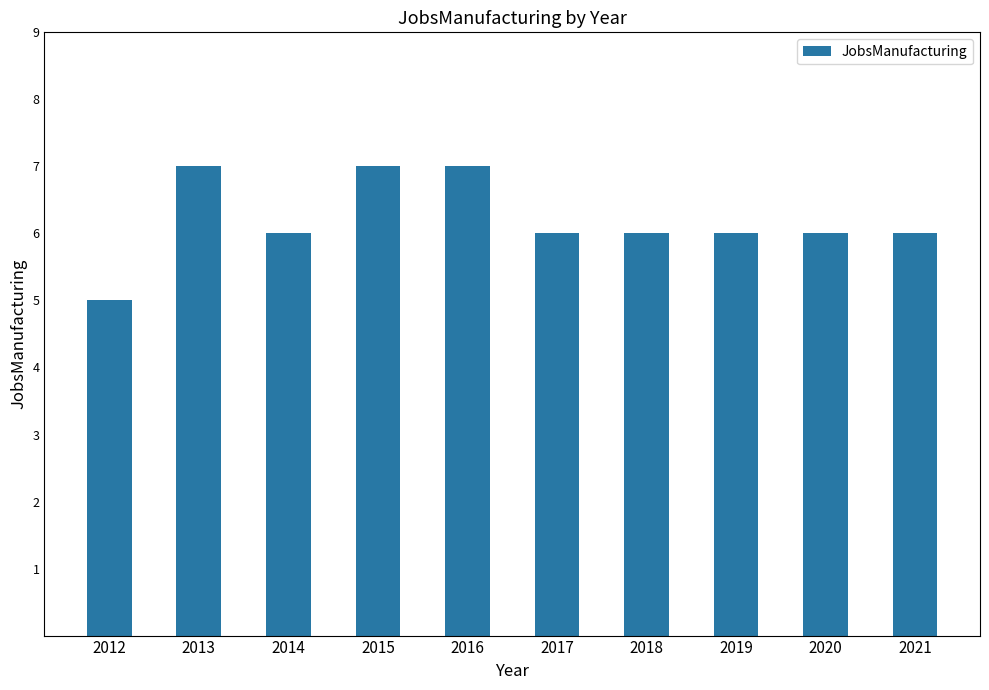

At which category does the chart reach its minimum across all series?

2012